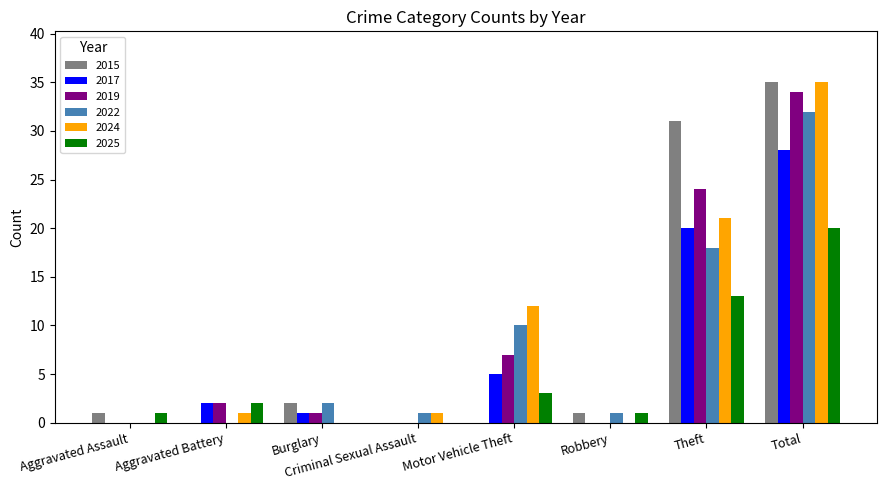

What is the average value of the 2022 series?

8